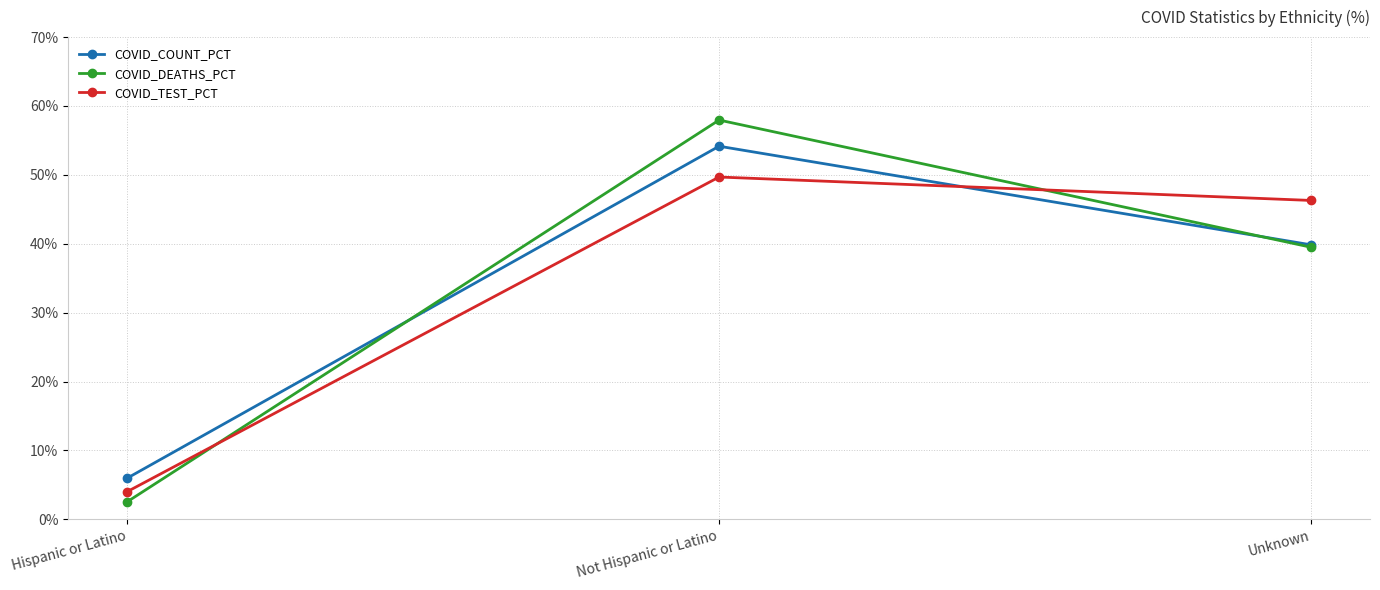

True or false: COVID_COUNT_PCT has a value of 80.4 at Not Hispanic or Latino.

False